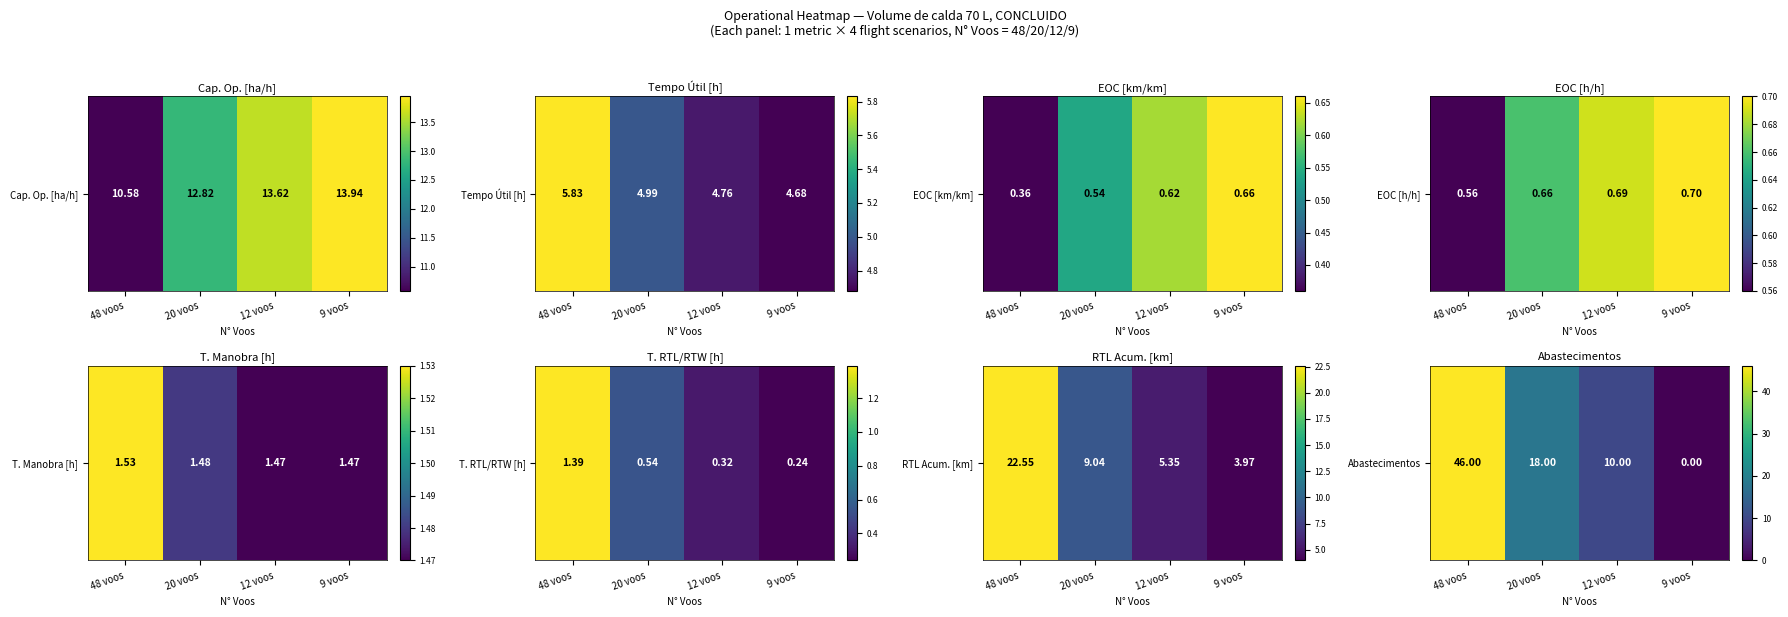

The chart shows a value of -21 at 9 voos. True or false?

False